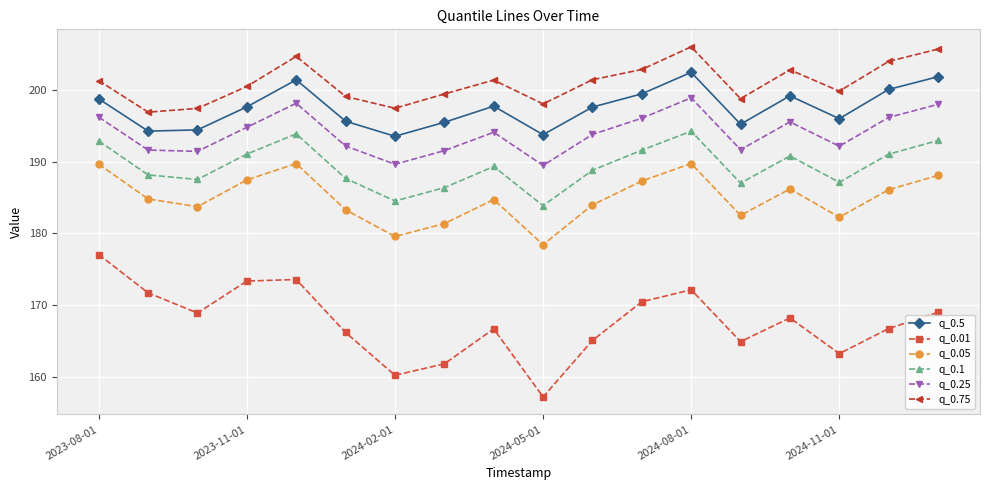

What is the value of the q_0.01 point at the 3rd from the left?

168.9